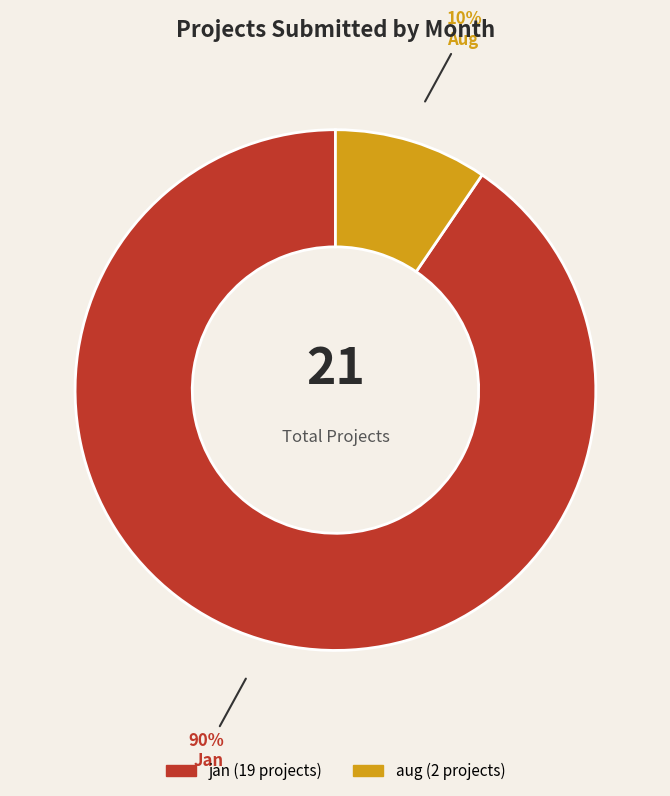

Does any single category account for the majority?

Yes